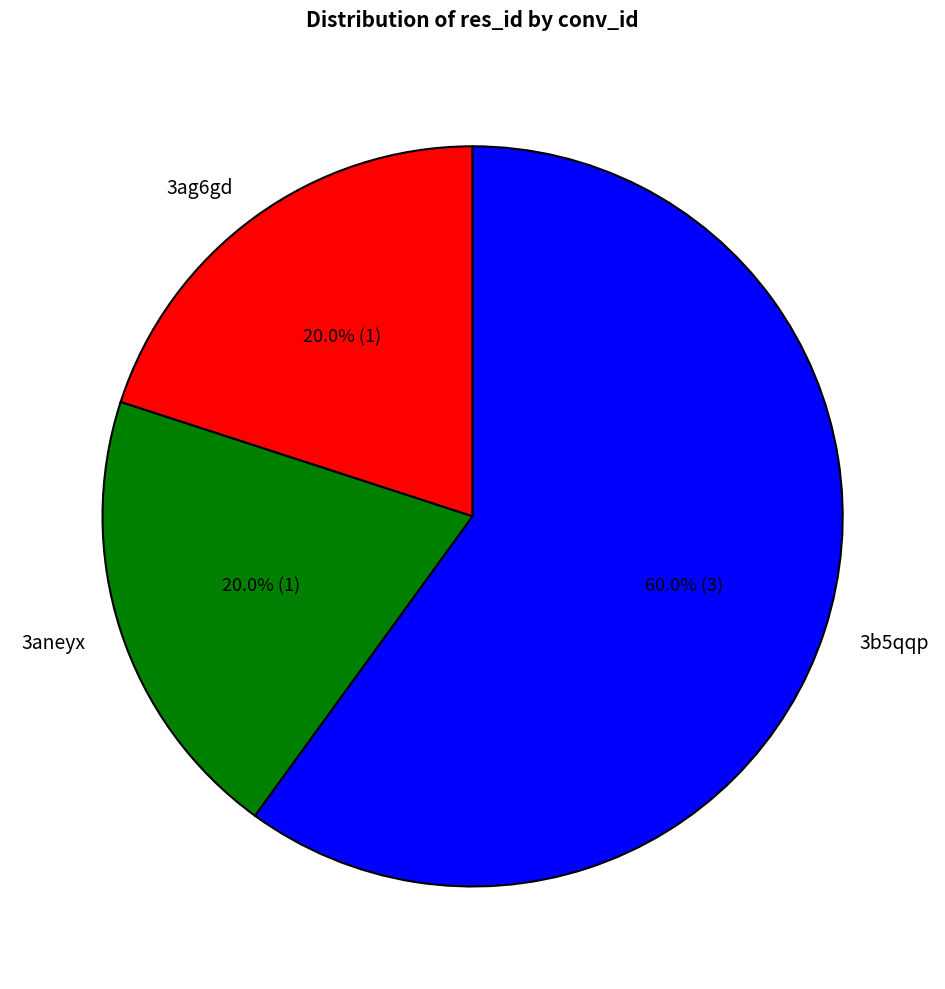

Combined, what portion of the pie is 3aneyx and 3ag6gd?

40.0%